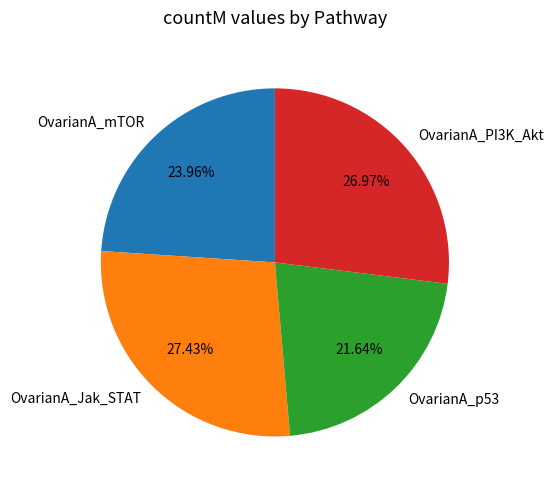

Combined, what portion of the pie is OvarianA_PI3K_Akt and OvarianA_mTOR?

50.9%